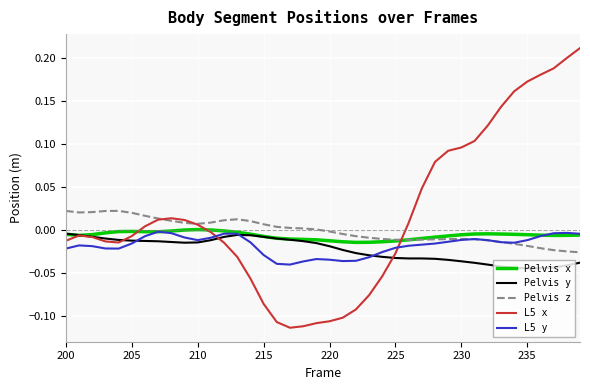

Which series has the widest spread of values?

L5 x